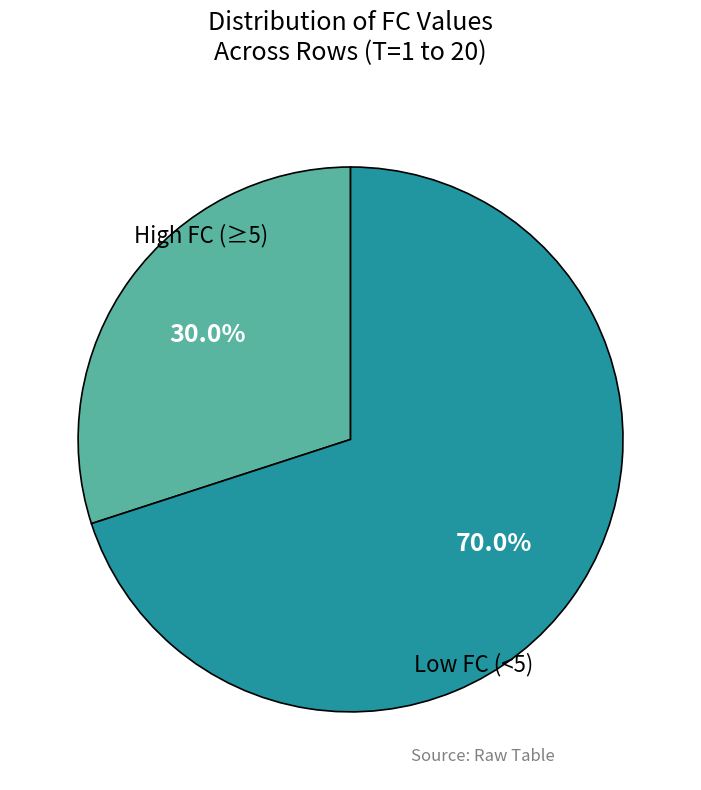

Which slice is the smallest?

High FC (≥5)